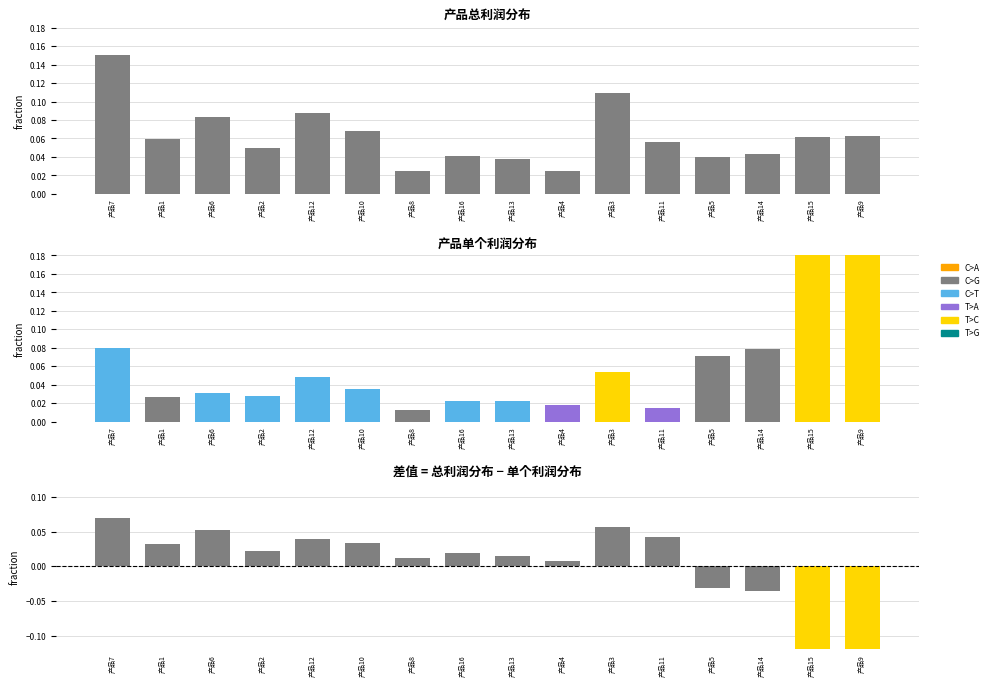

True or false: 差值 has a value of 0.0 at 产品3.

False